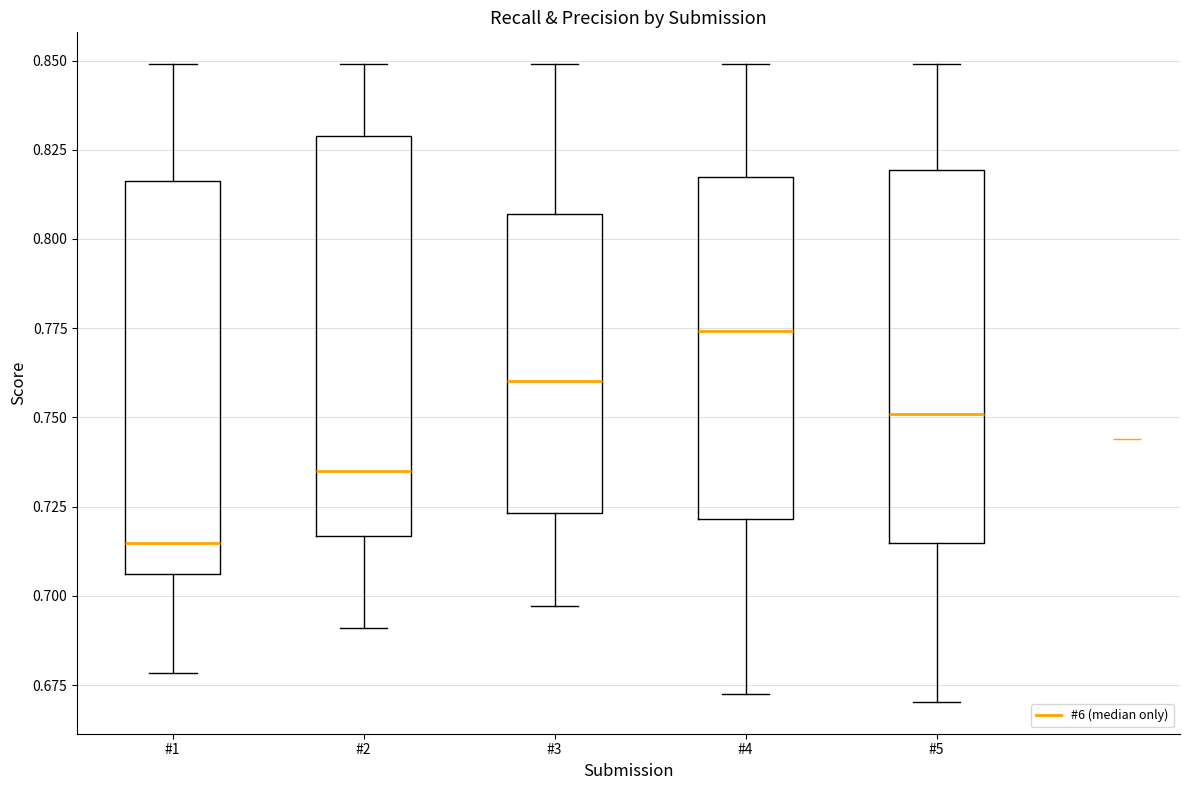

Which box's median line is the highest?

#4